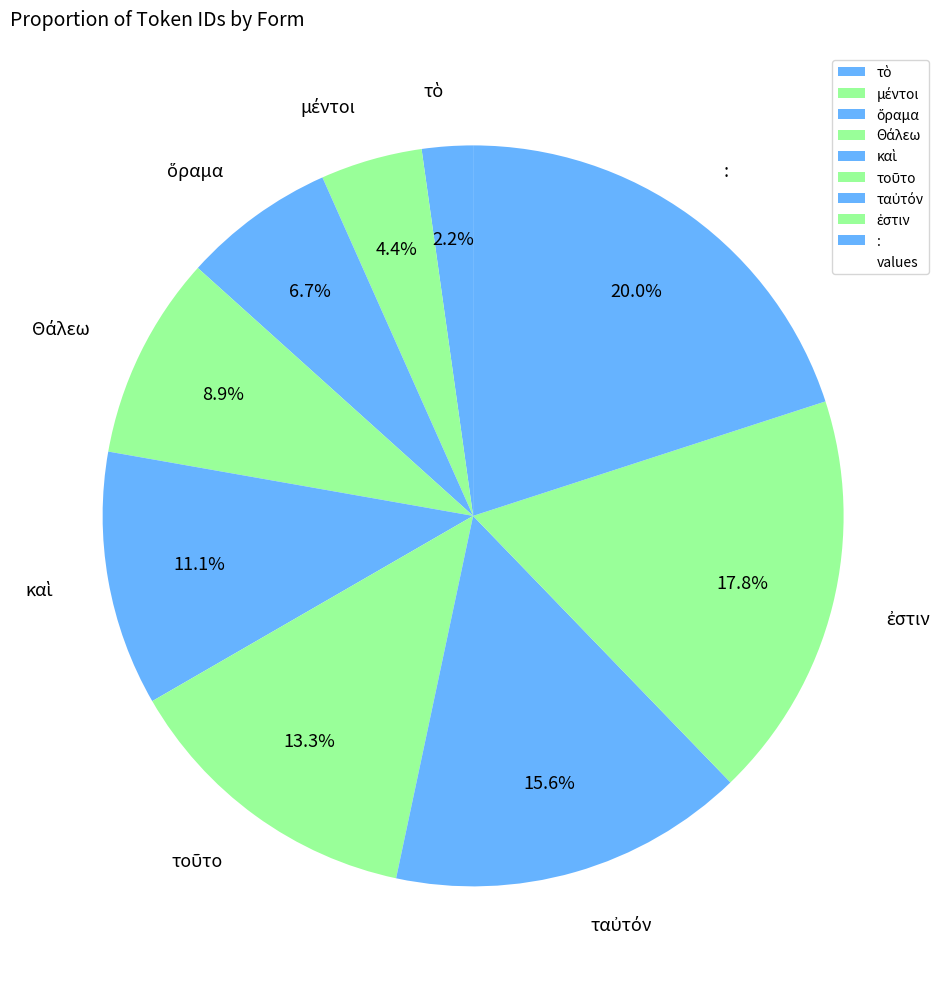

What is the largest slice in the pie chart?

: